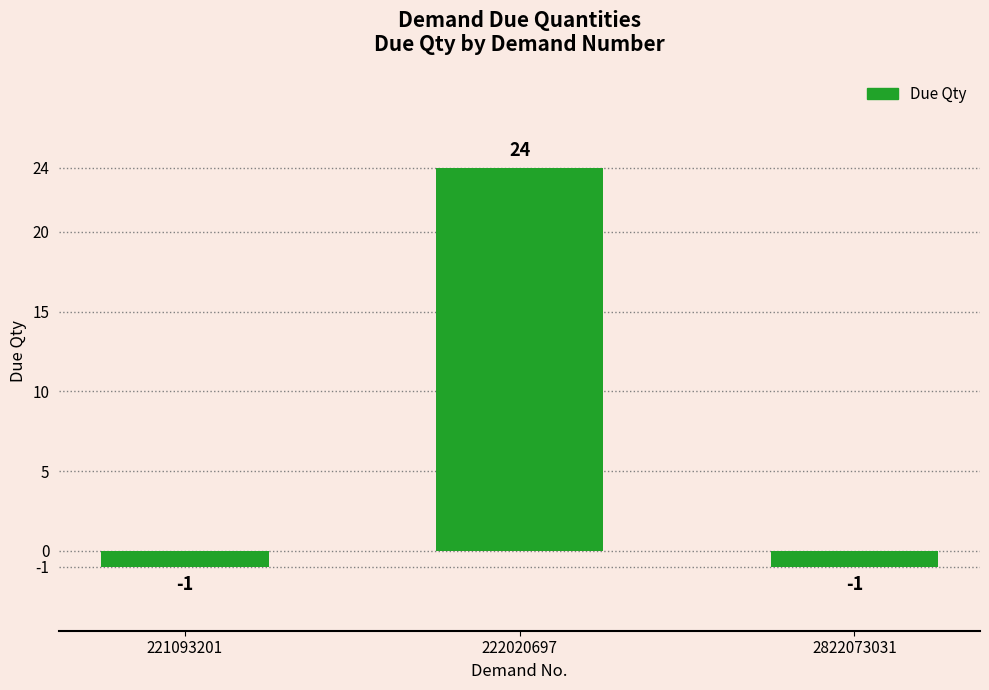

Which category has the highest value across all series?

222020697